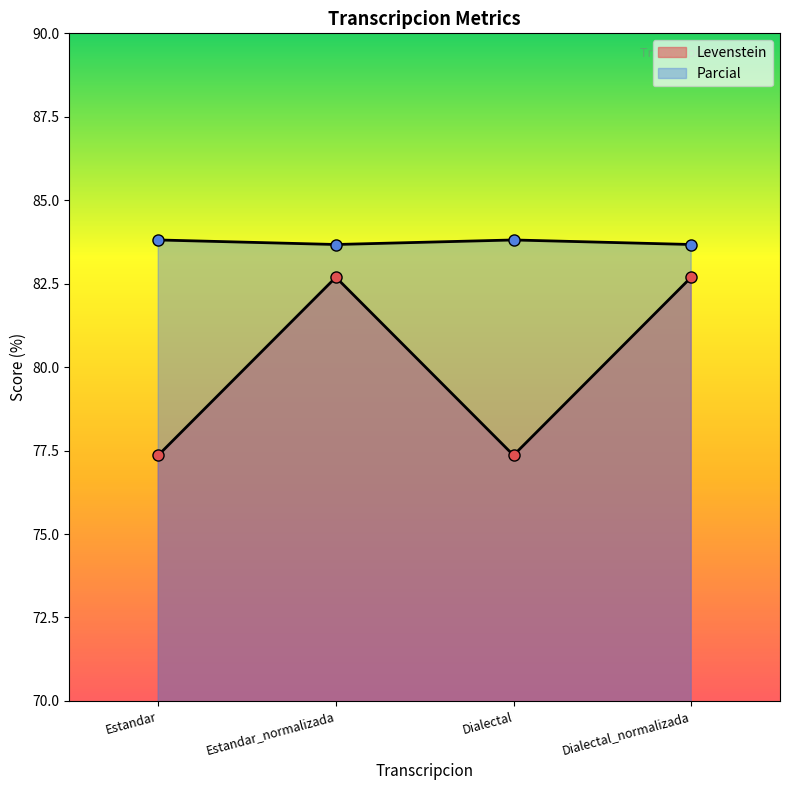

Count the number of categories in the chart.

4